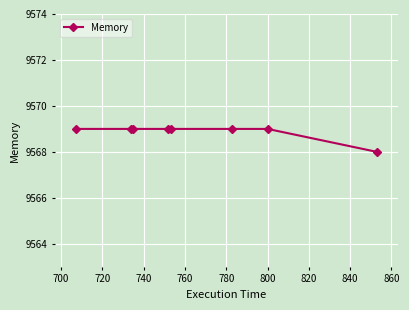

What is the average value?

9569